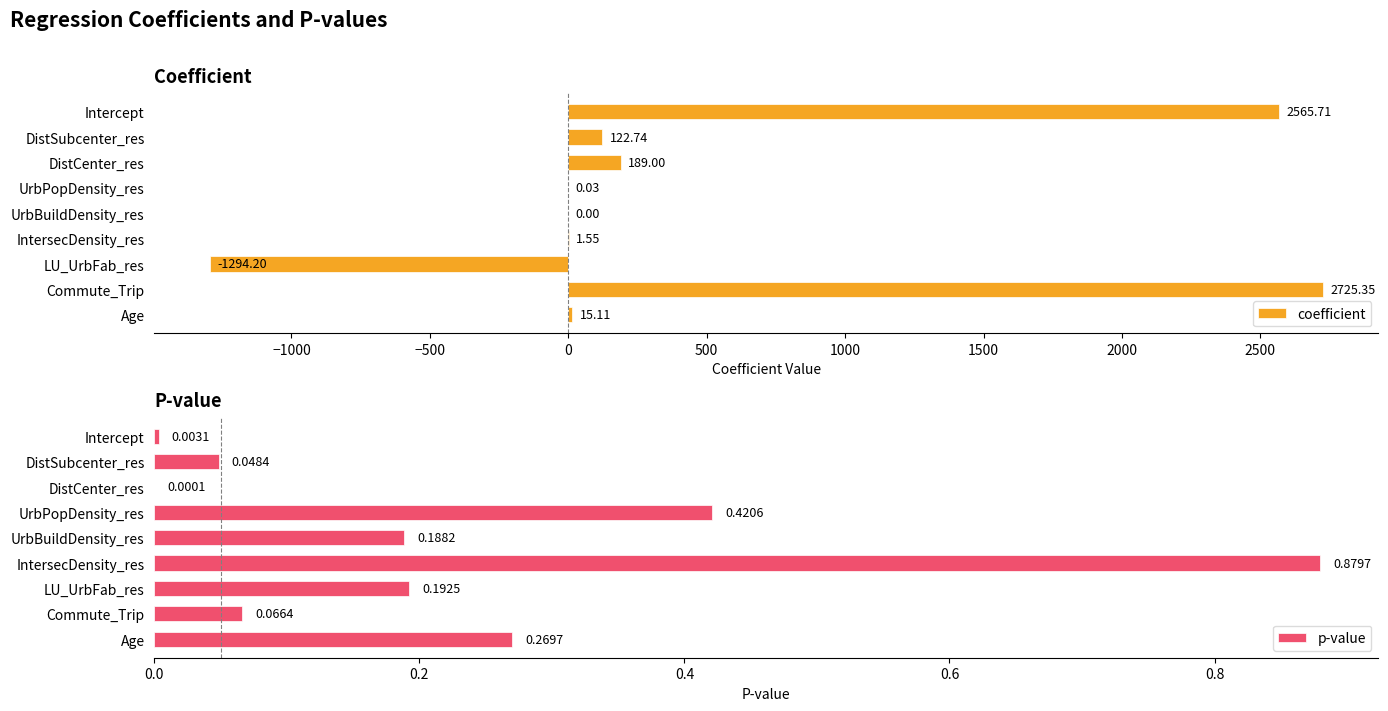

Reading left to right, what are all the values shown in this chart?

coefficient: 2565.7	122.7	189.0	0.0	0.0	1.5	-1294.2	2725.4	15.1
p-value: 0.0	0.0	0.0	0.4	0.2	0.9	0.2	0.1	0.3